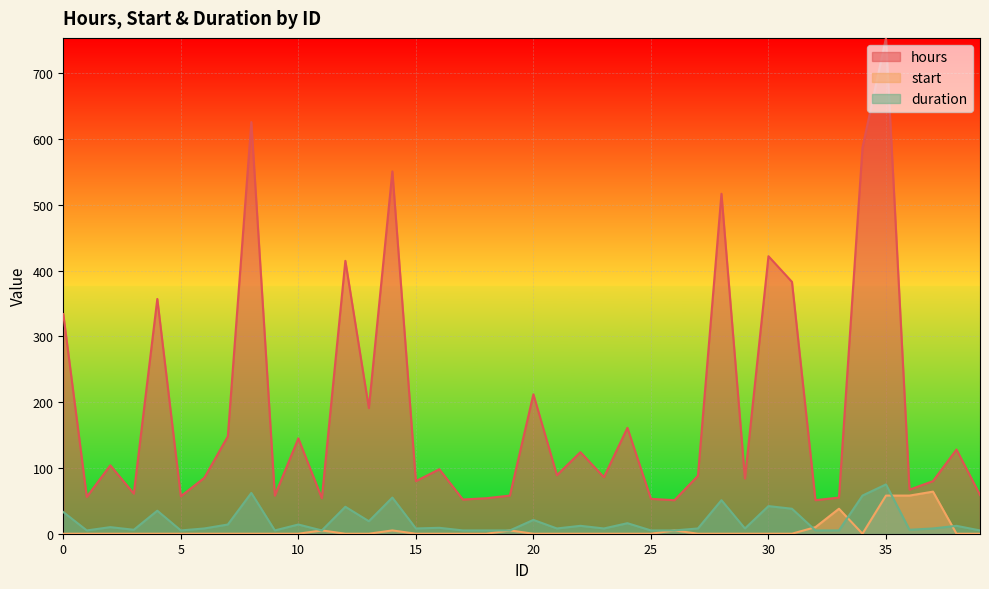

At which category is the sum across all series the highest?

35